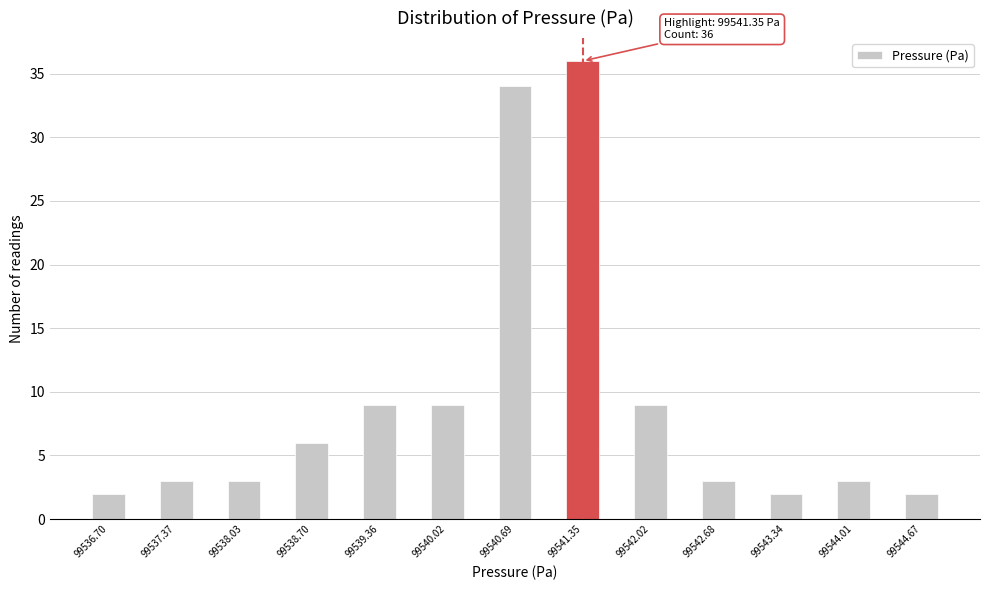

Reading left to right, extract all data points from this chart.

99536.70=2	99537.37=3	99538.03=3	99538.70=6	99539.36=9	99540.02=9	99540.69=34	99541.35=36	99542.02=9	99542.68=3	99543.34=2	99544.01=3	99544.67=2